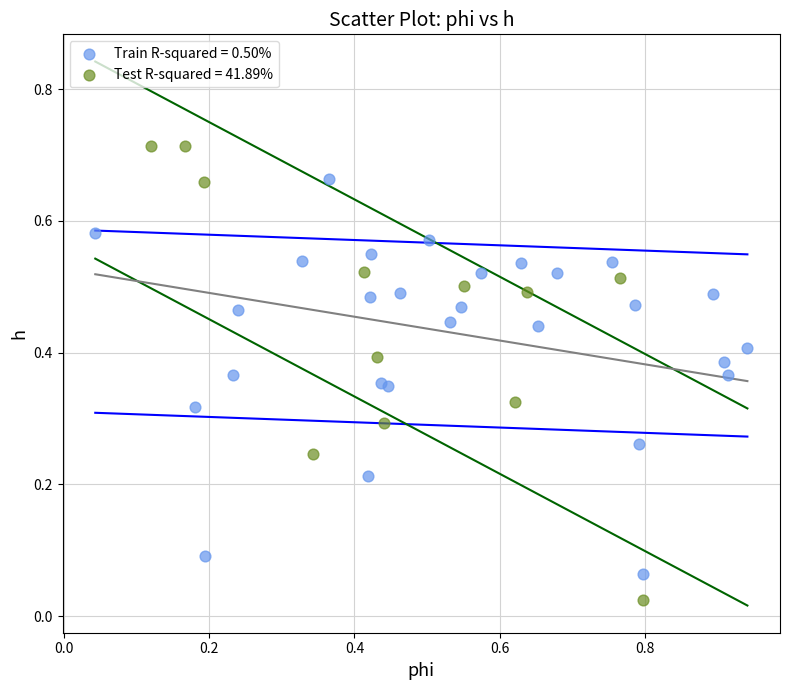

What are all the series names shown in the legend?

Train R-squared = 0.50%, Test R-squared = 41.89%